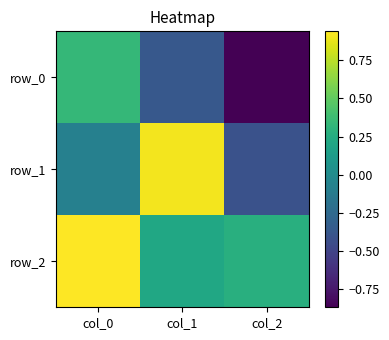

Reading left to right, transcribe all the data shown in this chart.

row_0: 0.3	-0.4	-0.9
row_1: -0.1	0.9	-0.4
row_2: 0.9	0.2	0.3